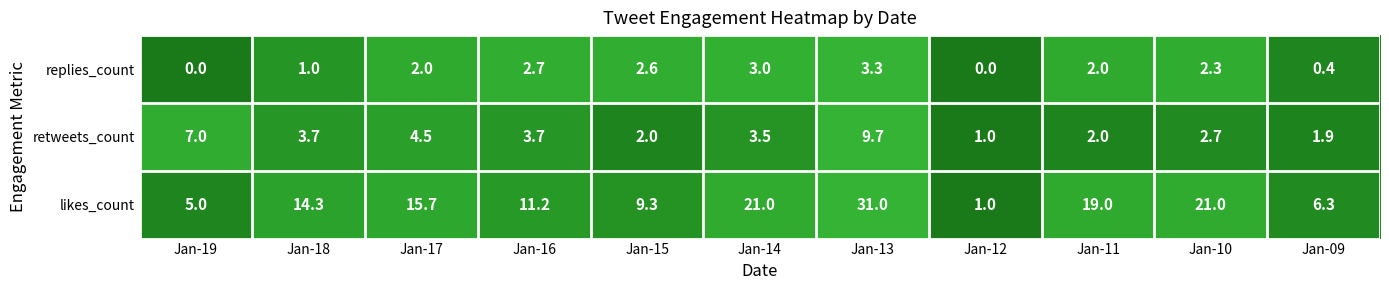

Where is replies_count nearest to the value 1?

Jan-18